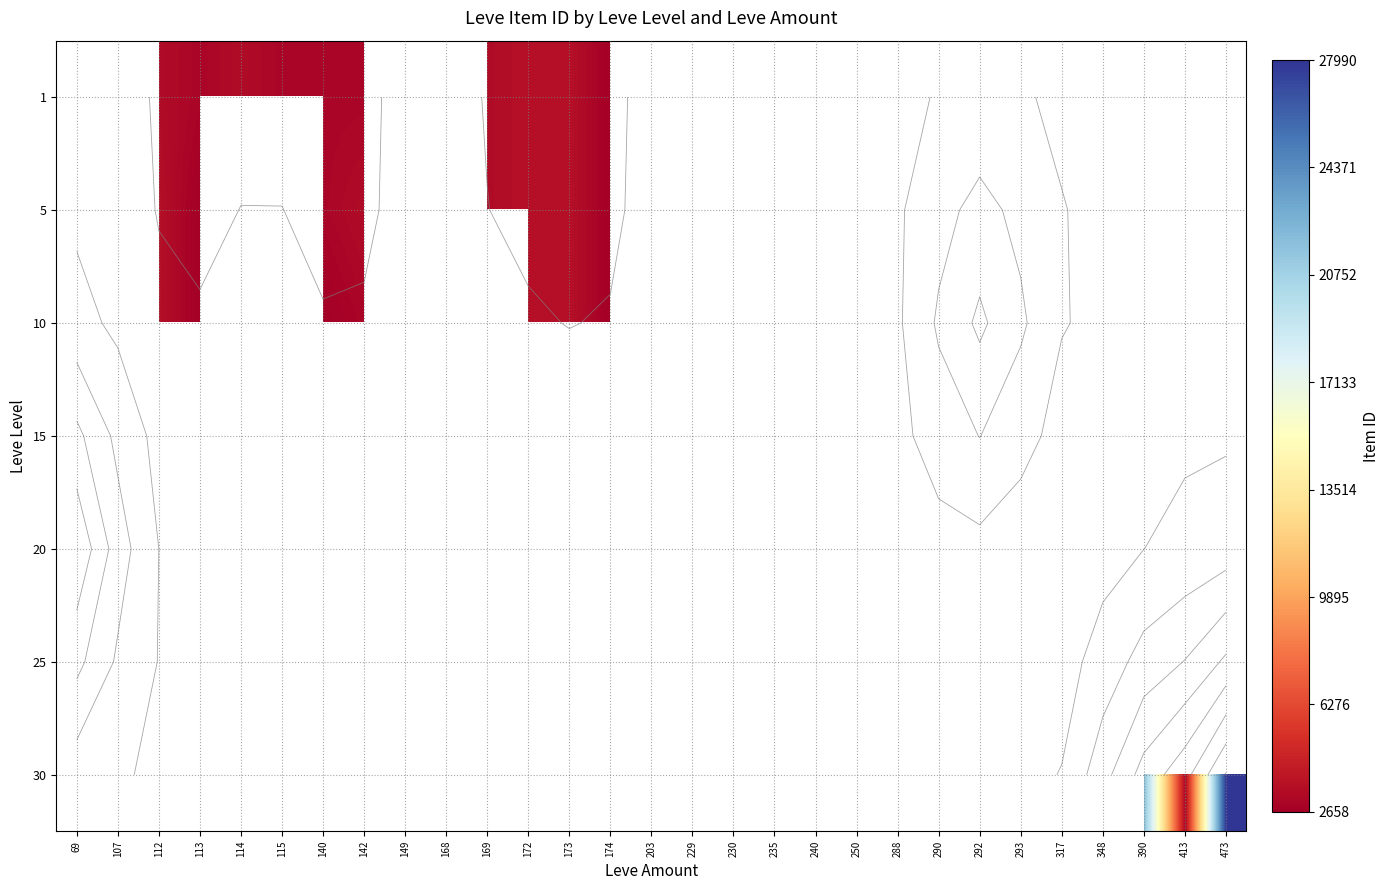

List the series in order of their peak value, highest first.

1, 5, 10, 15, 20, 25, 30